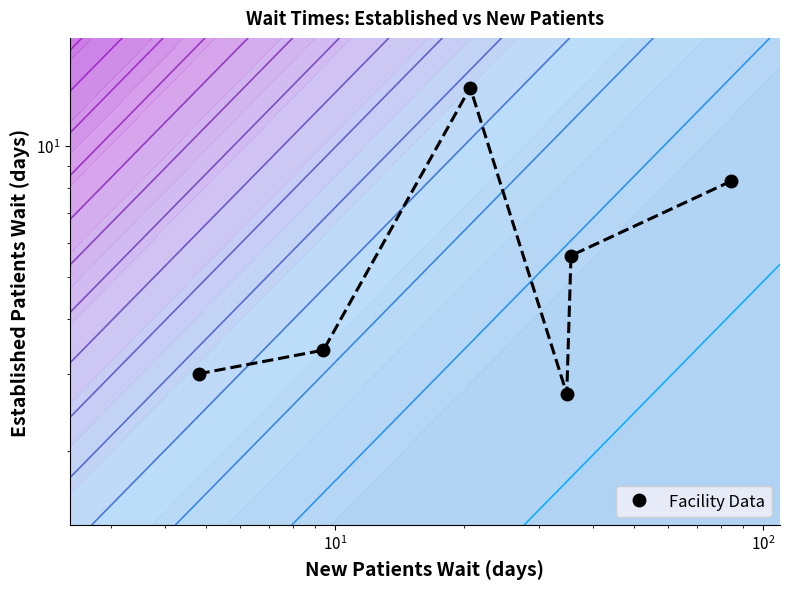

How many data points does each series have?

6